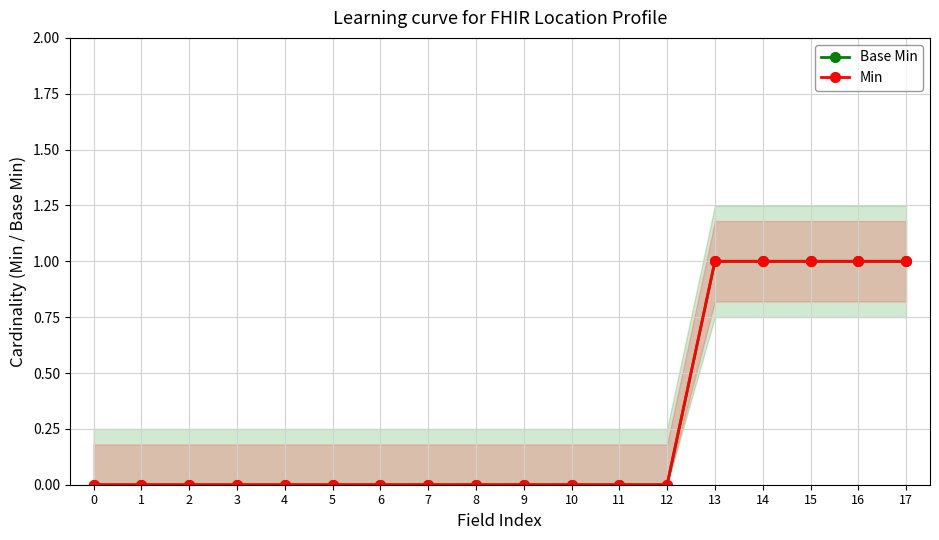

True or false: Min and Base Min intersect in this chart.

False